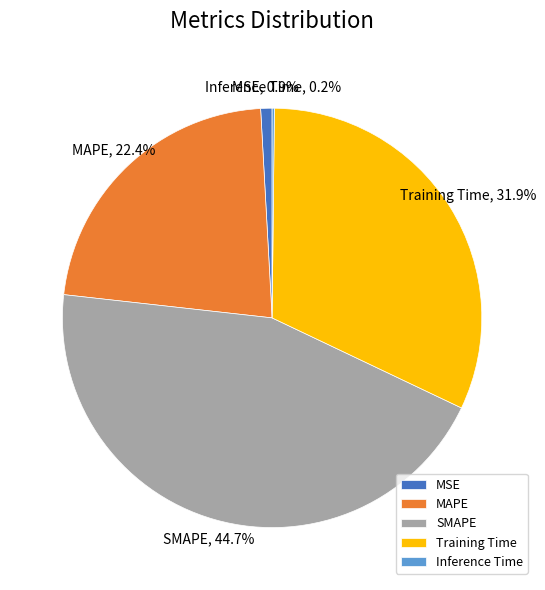

Between MSE and Training Time, which is larger?

Training Time